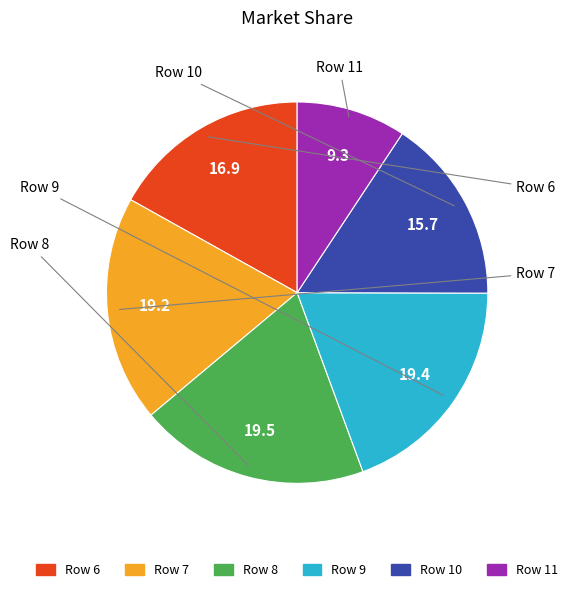

Do Row 7 and Row 11 together represent more than half of the pie?

No